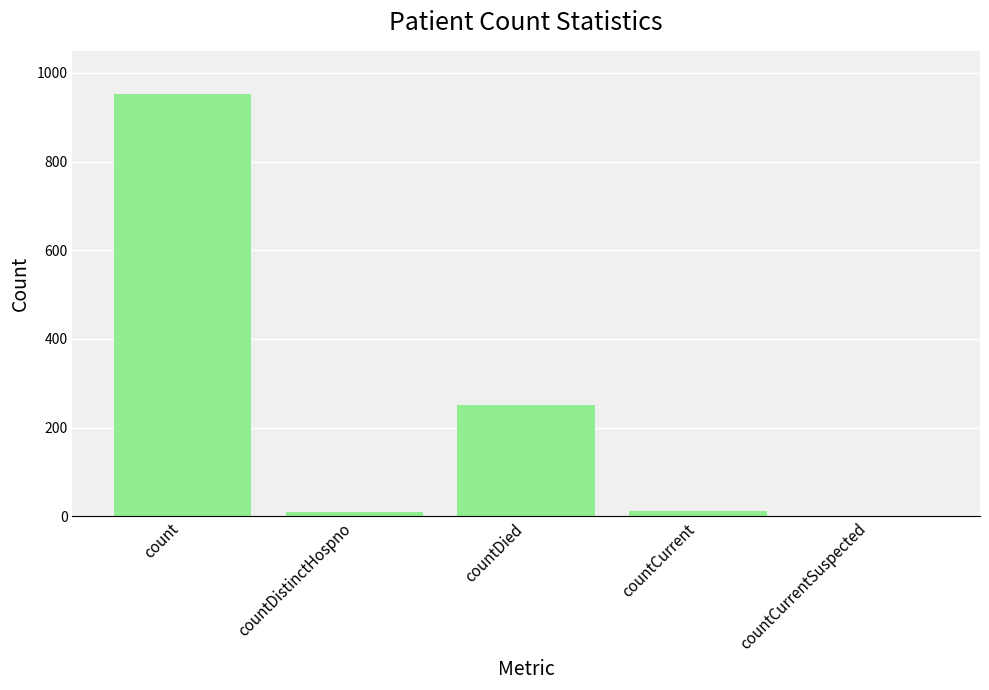

What is the sum of all values?

1228